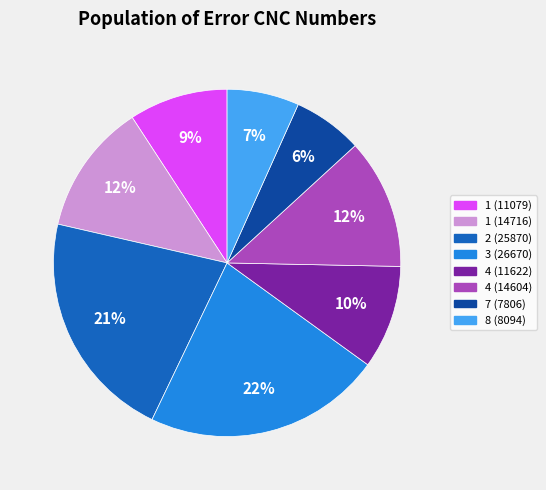

Which slice is the largest?

3 (26670)